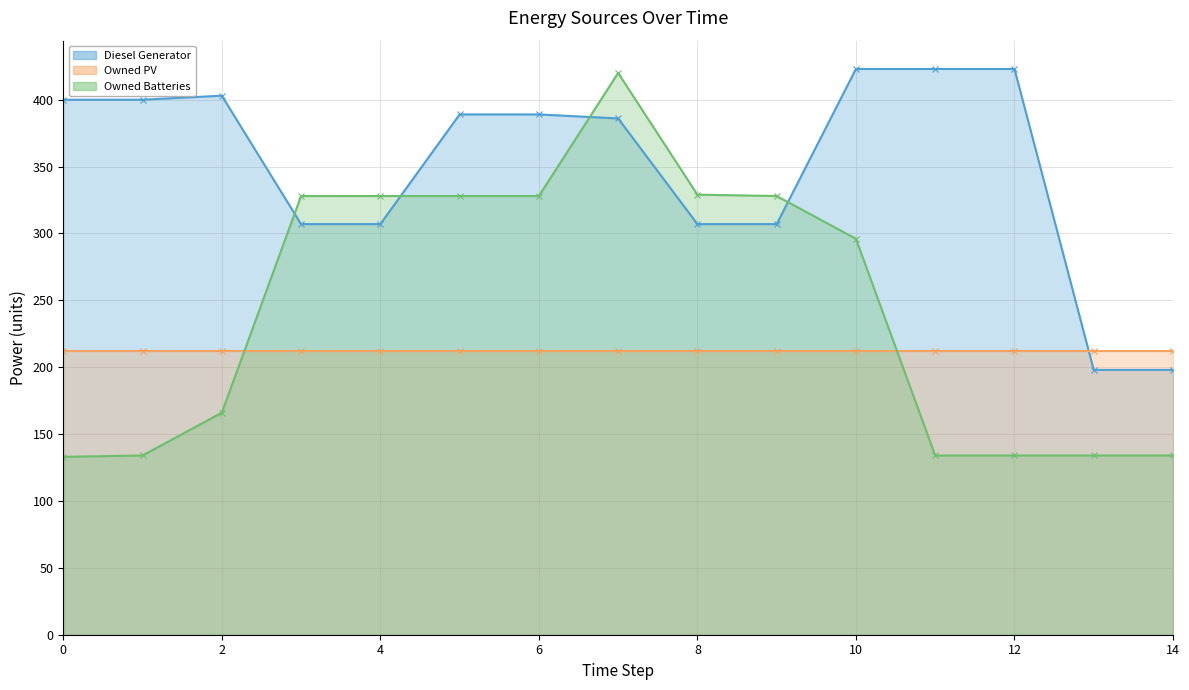

How many interior local peaks does the Diesel Generator series have?

1